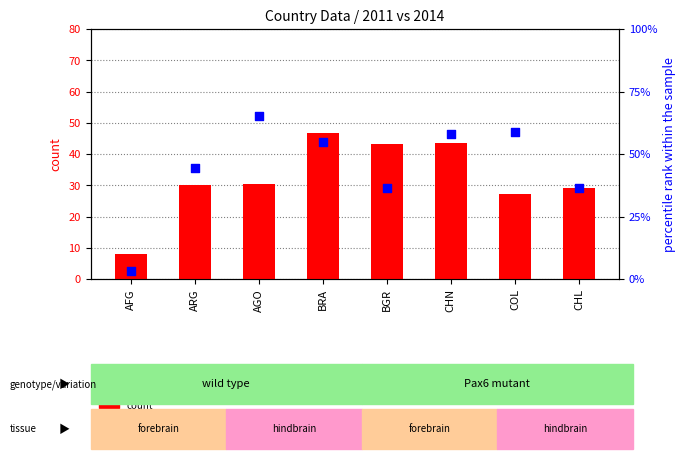

At how many categories does at least one series exceed 13?

7